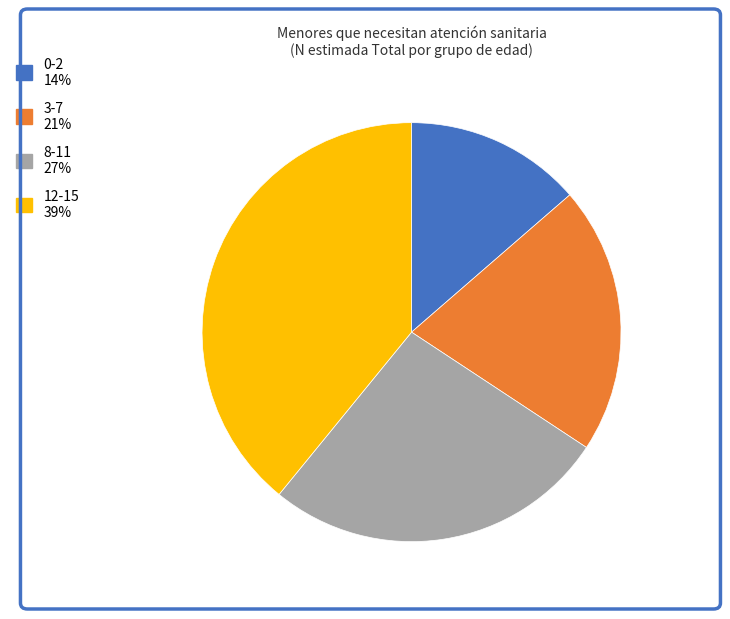

Is 8-11 27% the majority of the pie?

No